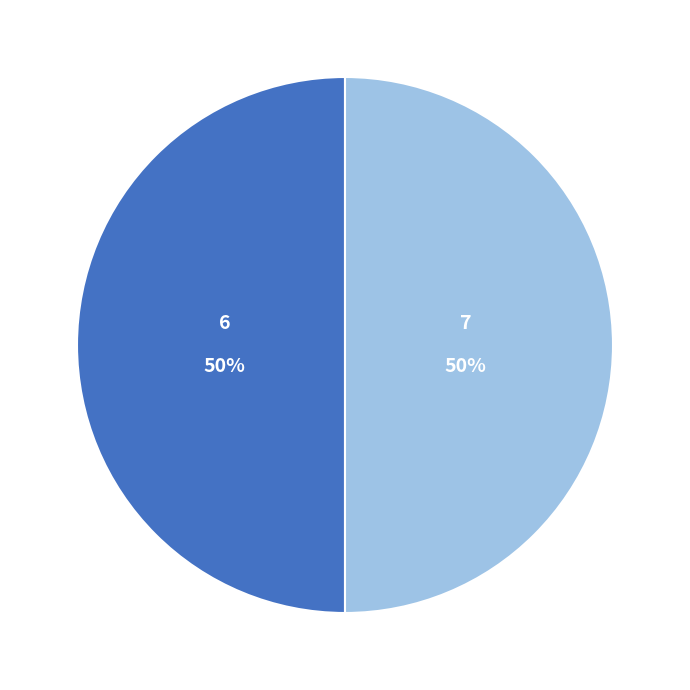

How many slices are in this pie chart?

2